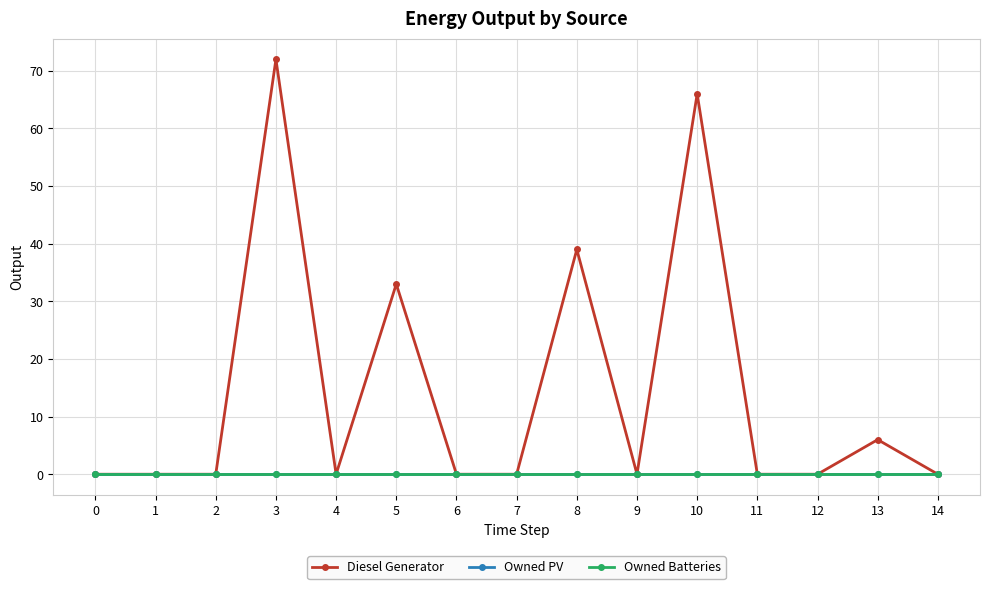

Which has a higher value, 12 or 3?

3